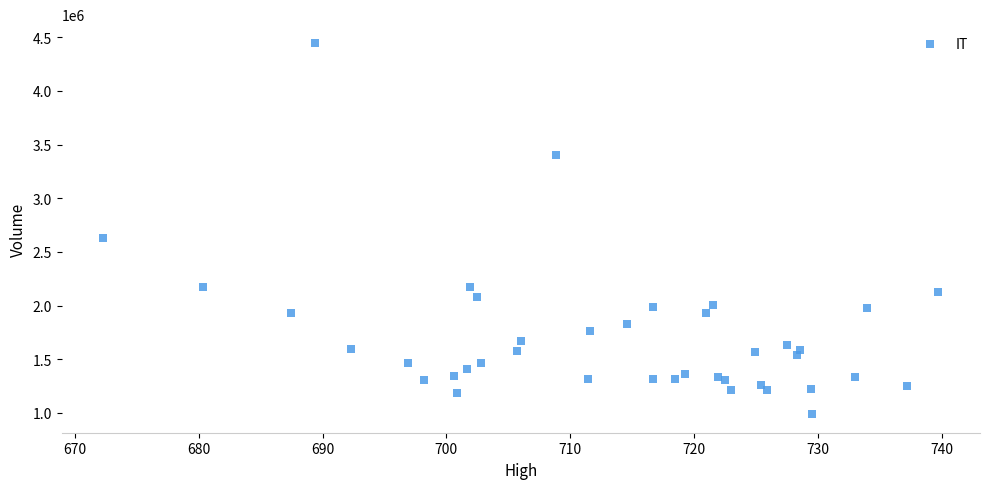

What Y value in the scatter plot is closest to 2718950?

2629000